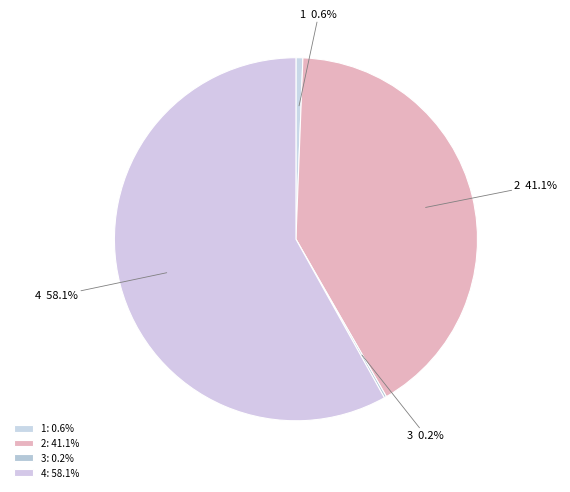

Does any single category account for the majority?

Yes